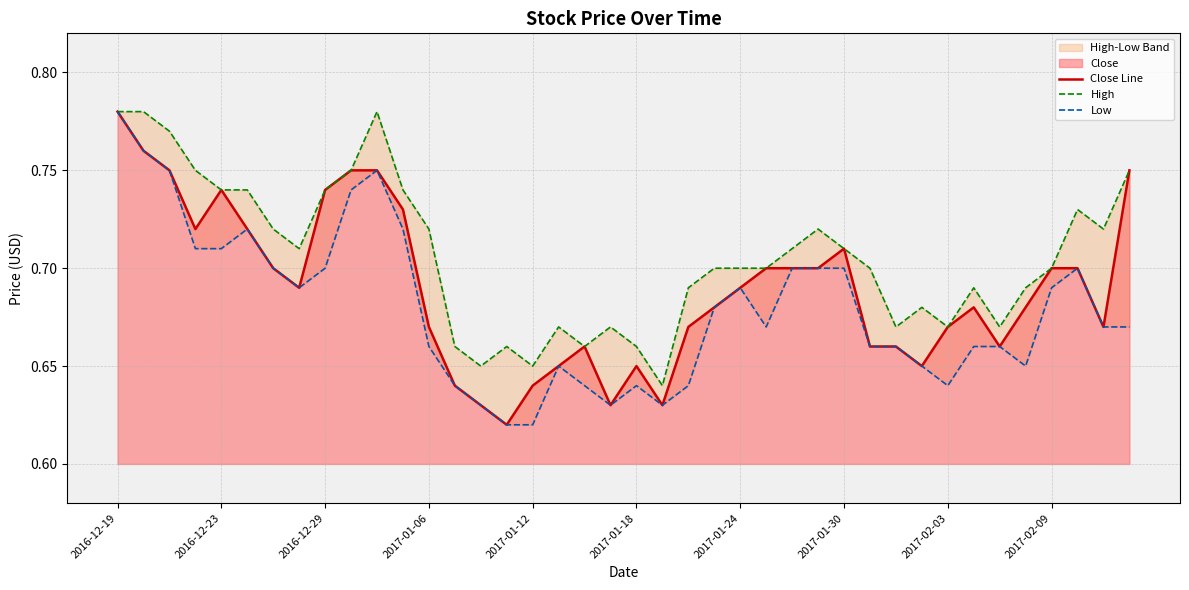

What is the difference between the maximum and second lowest values in the Low series?

0.2